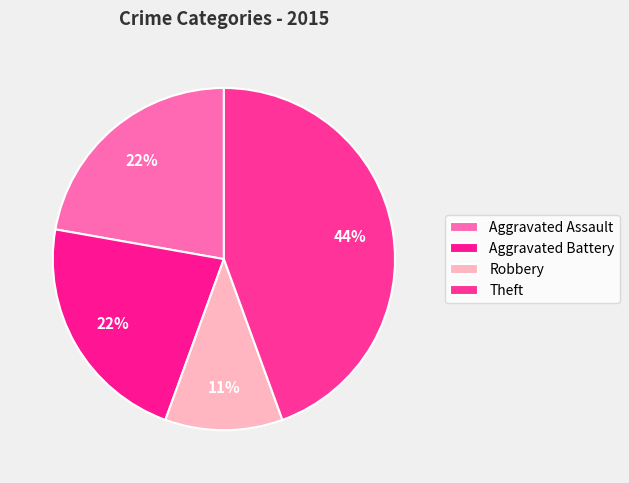

Count the number of slices in the pie.

4